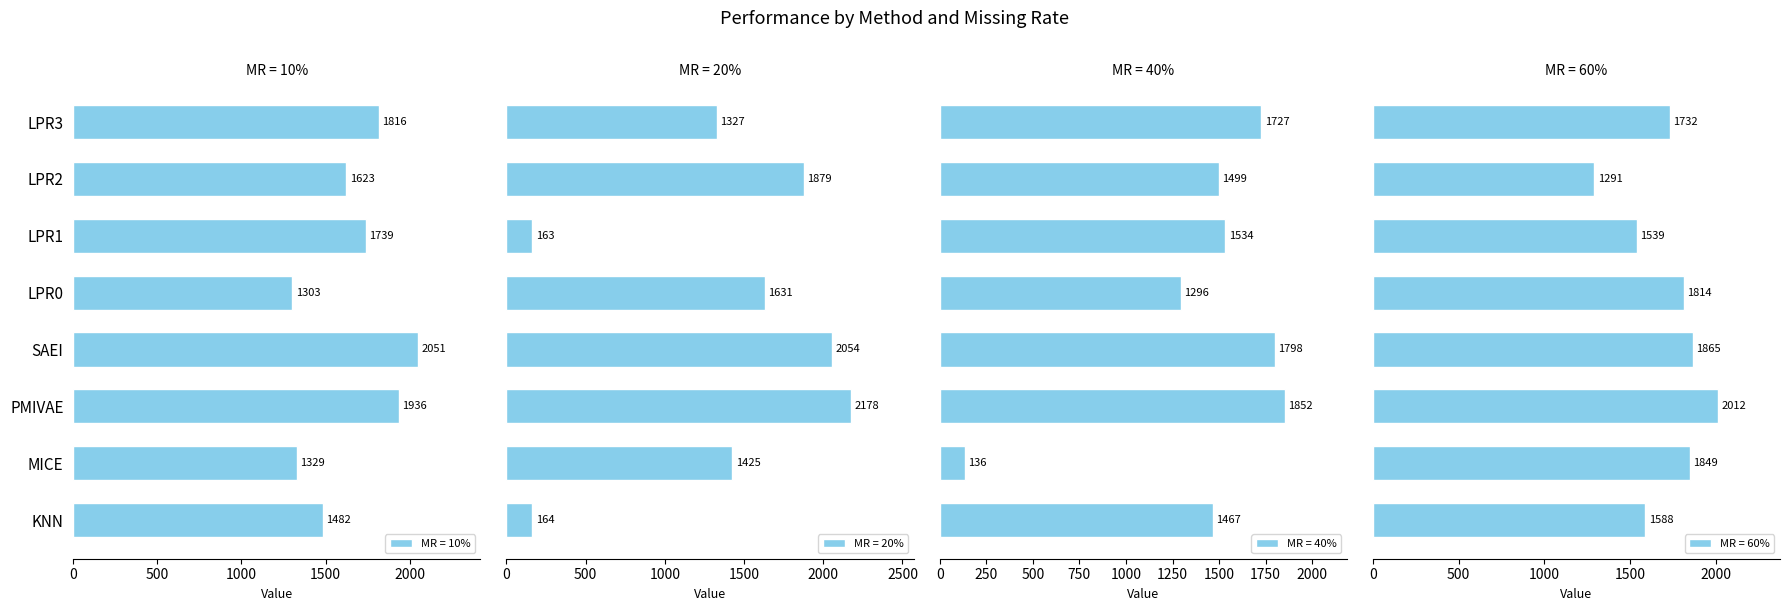

How many bars are there in total?

32